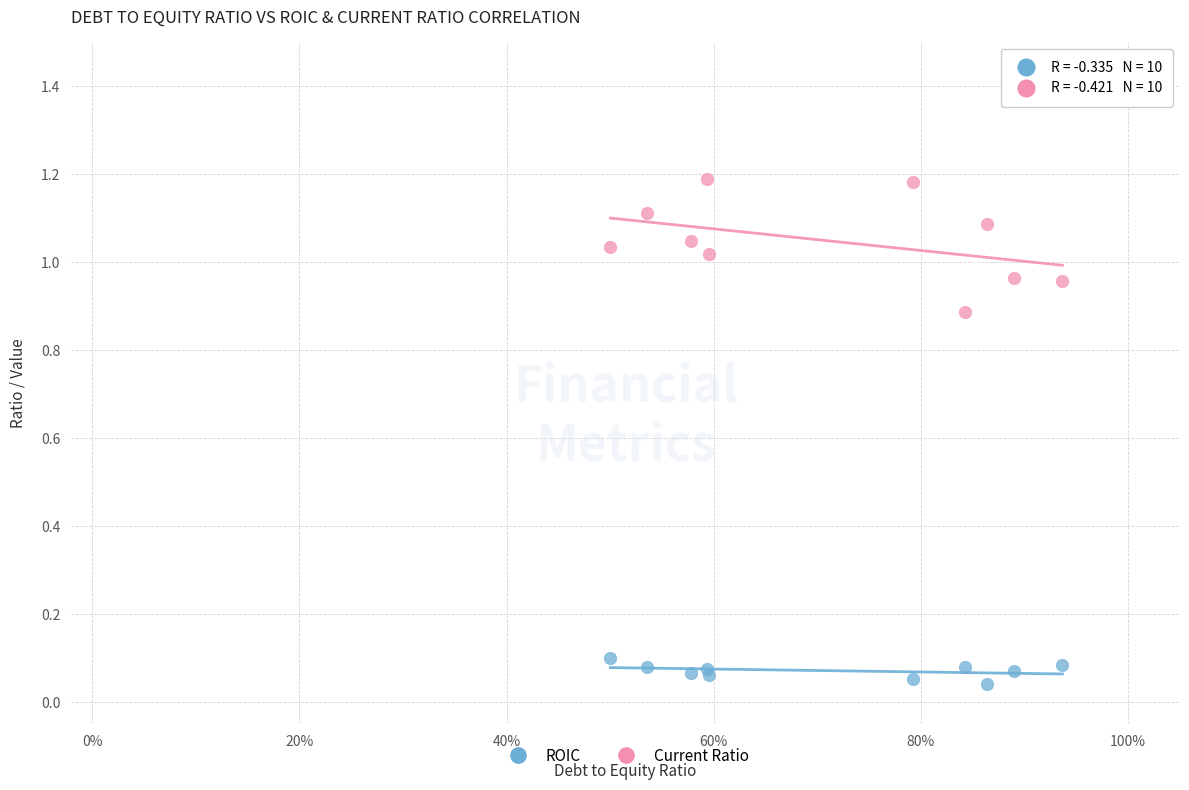

Which series reaches the minimum Y coordinate?

ROIC